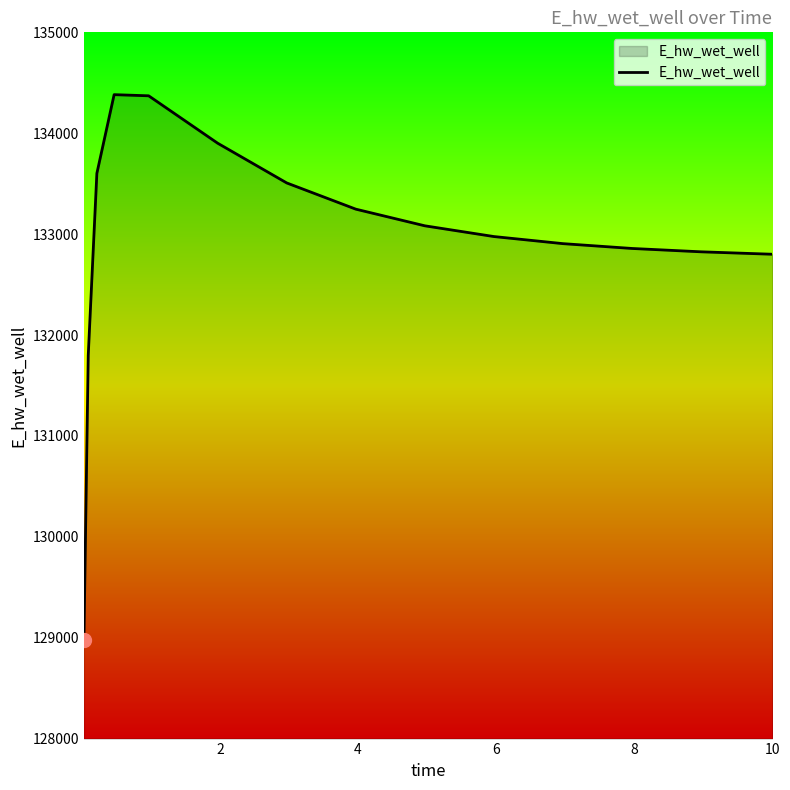

What is the maximum value shown in the chart?

134382.3